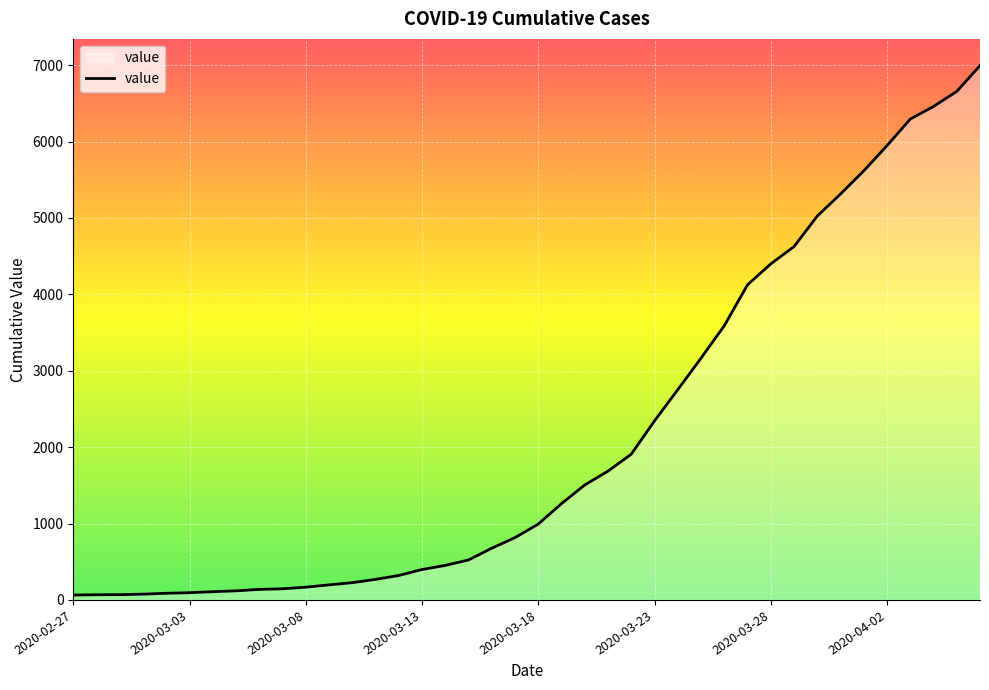

What is the greatest value displayed?

6995